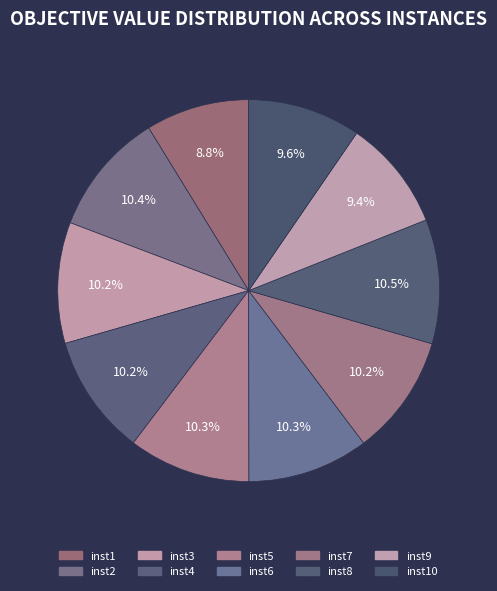

Which category has the biggest portion of the pie?

inst8